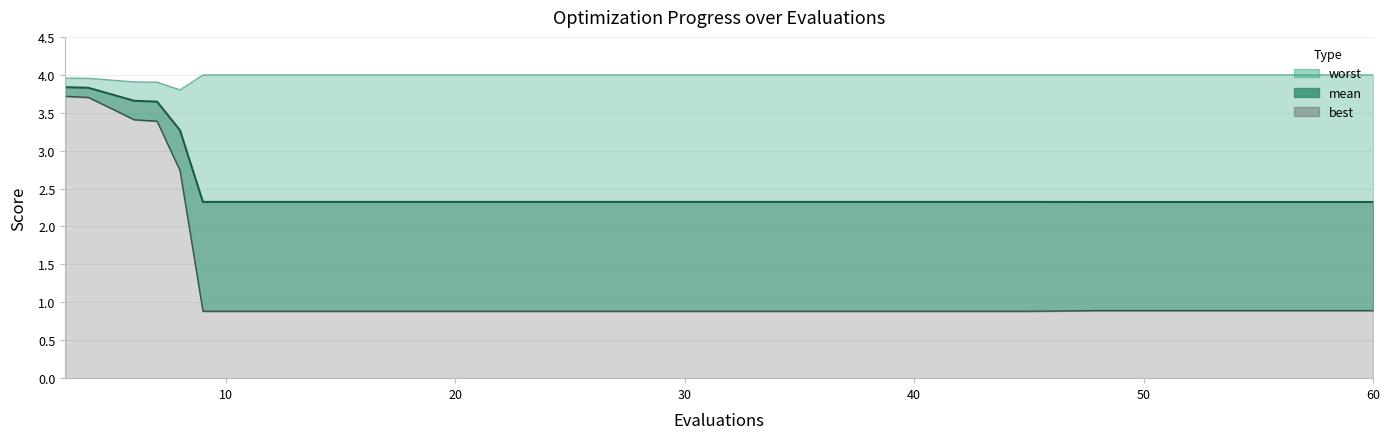

What is the spread (max minus min) of values at 7?

0.5